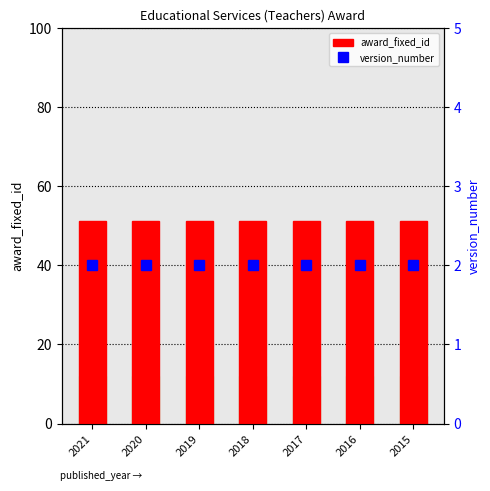

Which category has the lowest value in the version_number series?

2021